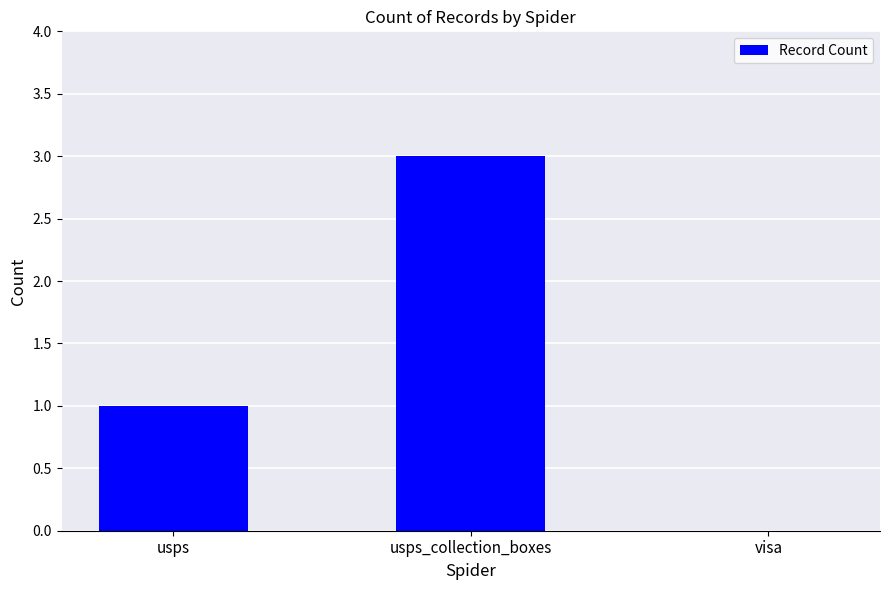

Does the chart contain stacked bars?

No